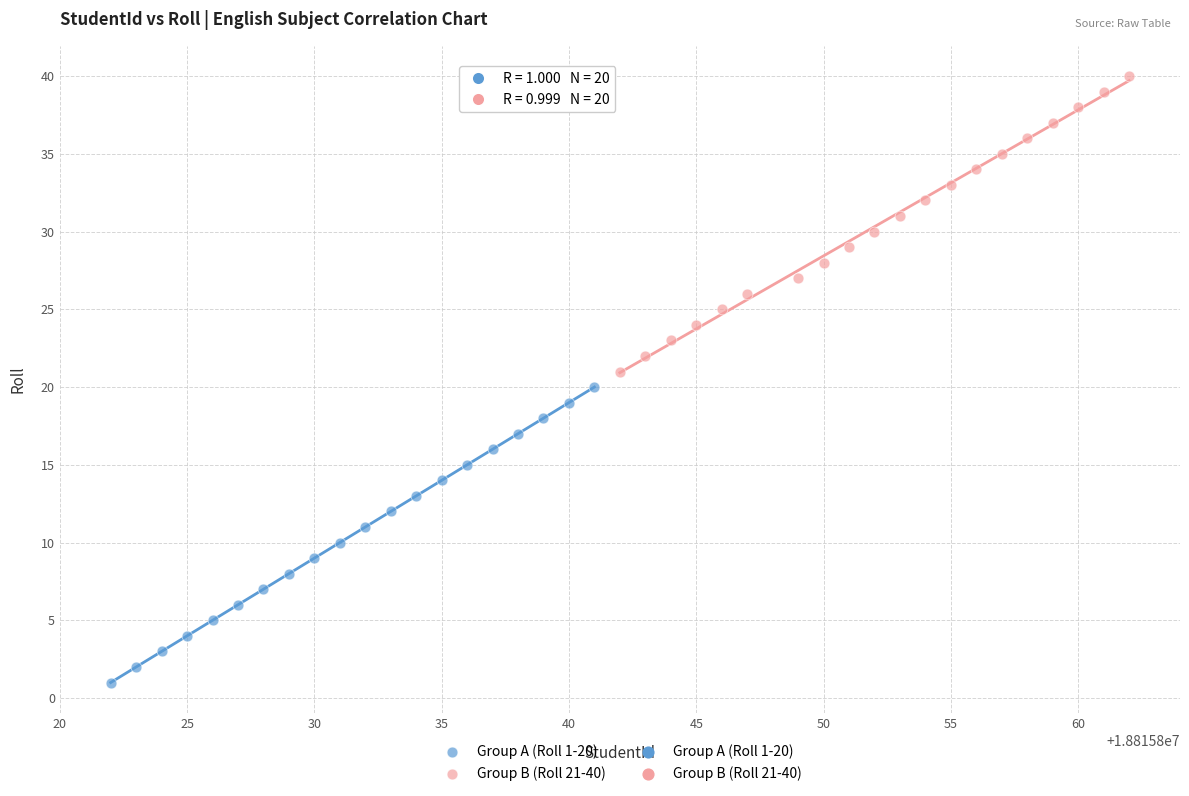

Which series reaches the maximum Y coordinate?

Group B (Roll 21-40)